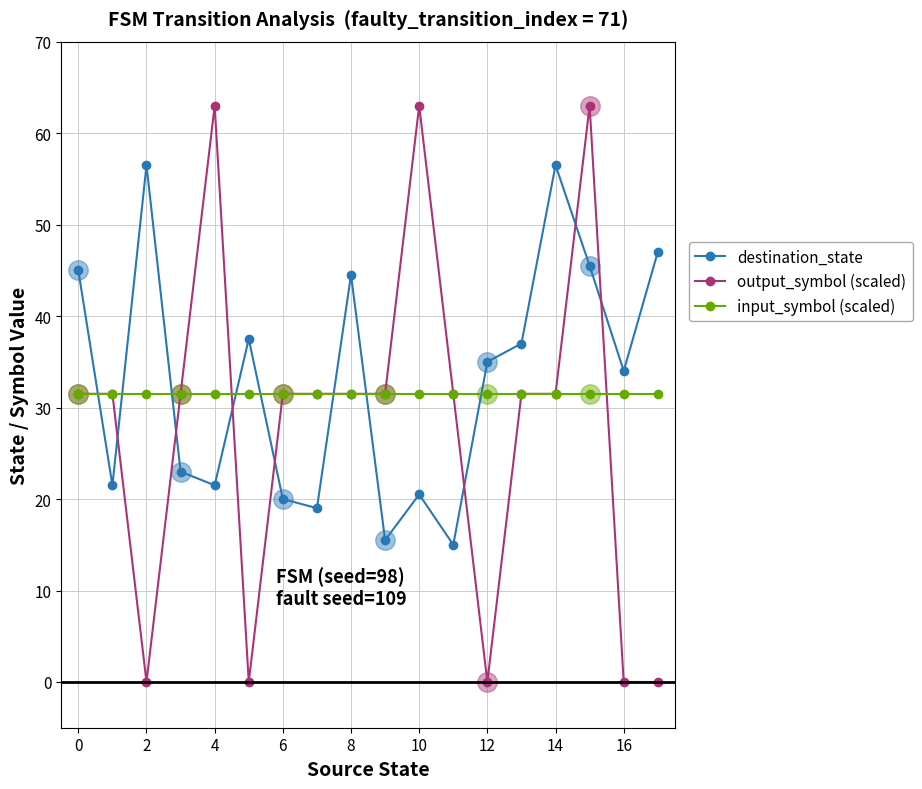

Which has a higher value, 4 or 8?

8